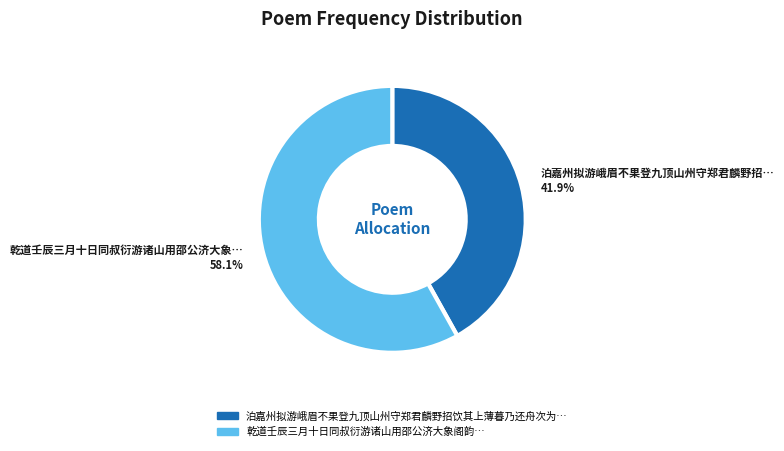

Is there any slice that represents more than half of the pie?

Yes